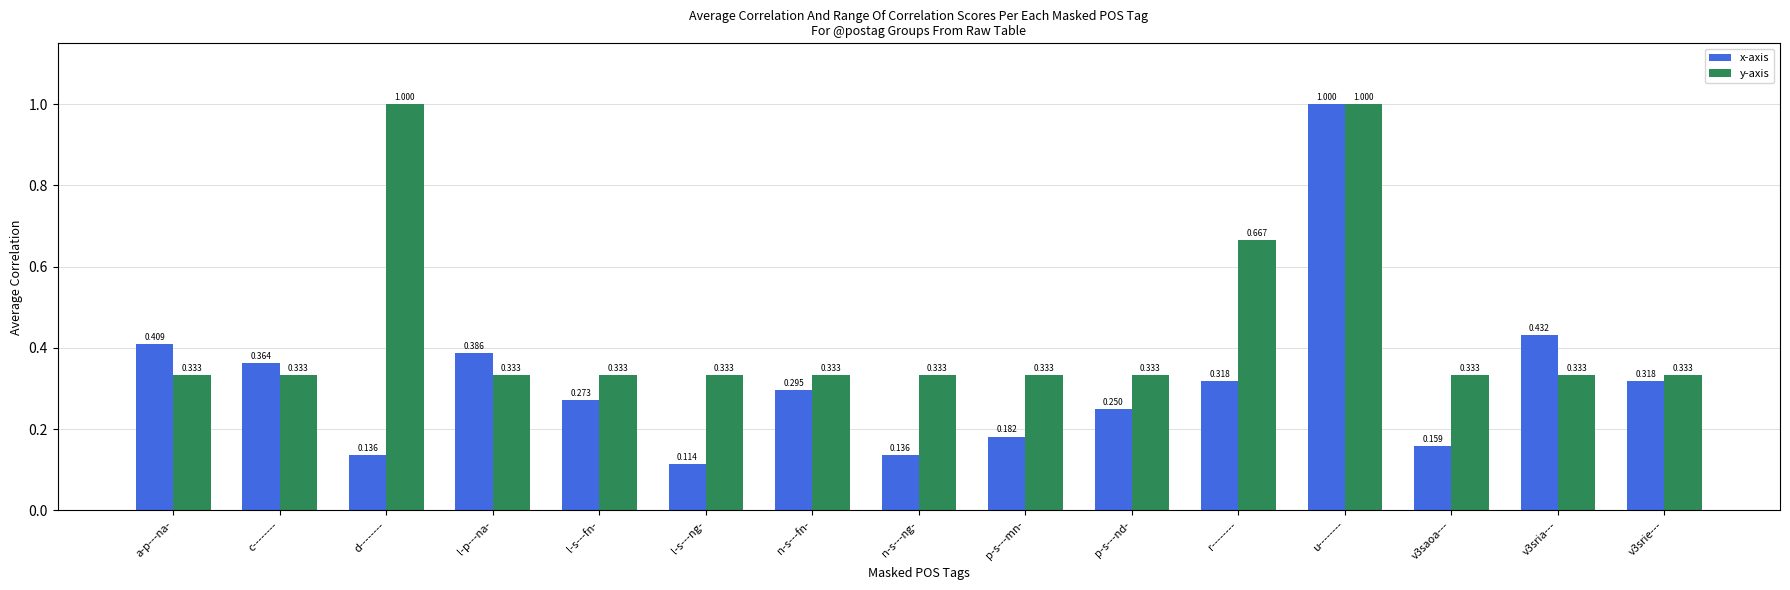

Rank the series at v3srie--- from highest to lowest value.

y-axis, x-axis